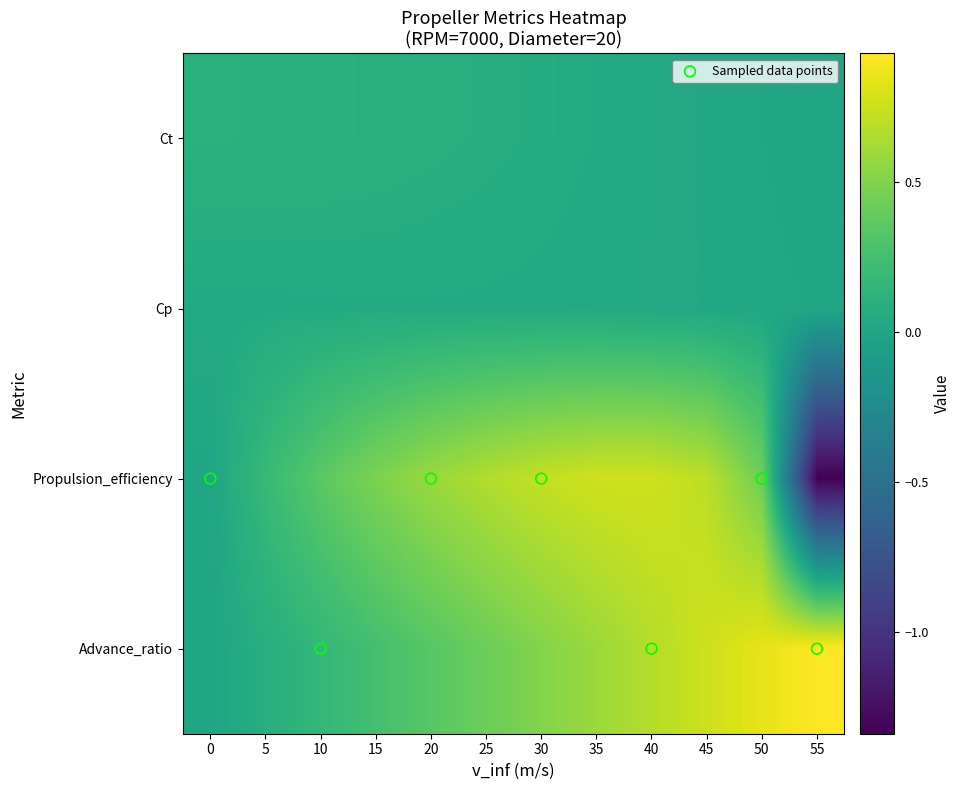

What is the total value across all series at 40?

1.5